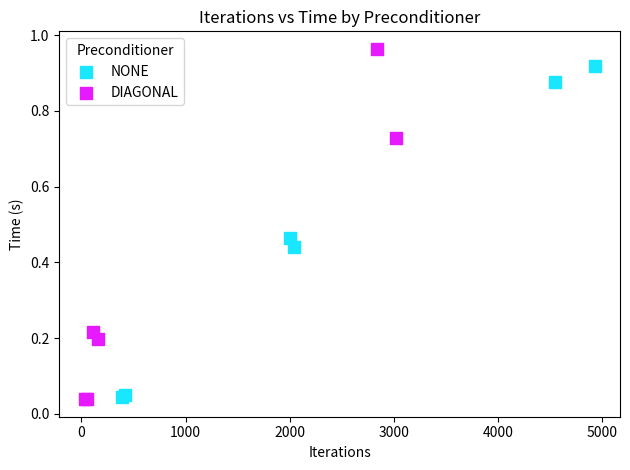

Which series has the largest Y range (max minus min)?

DIAGONAL